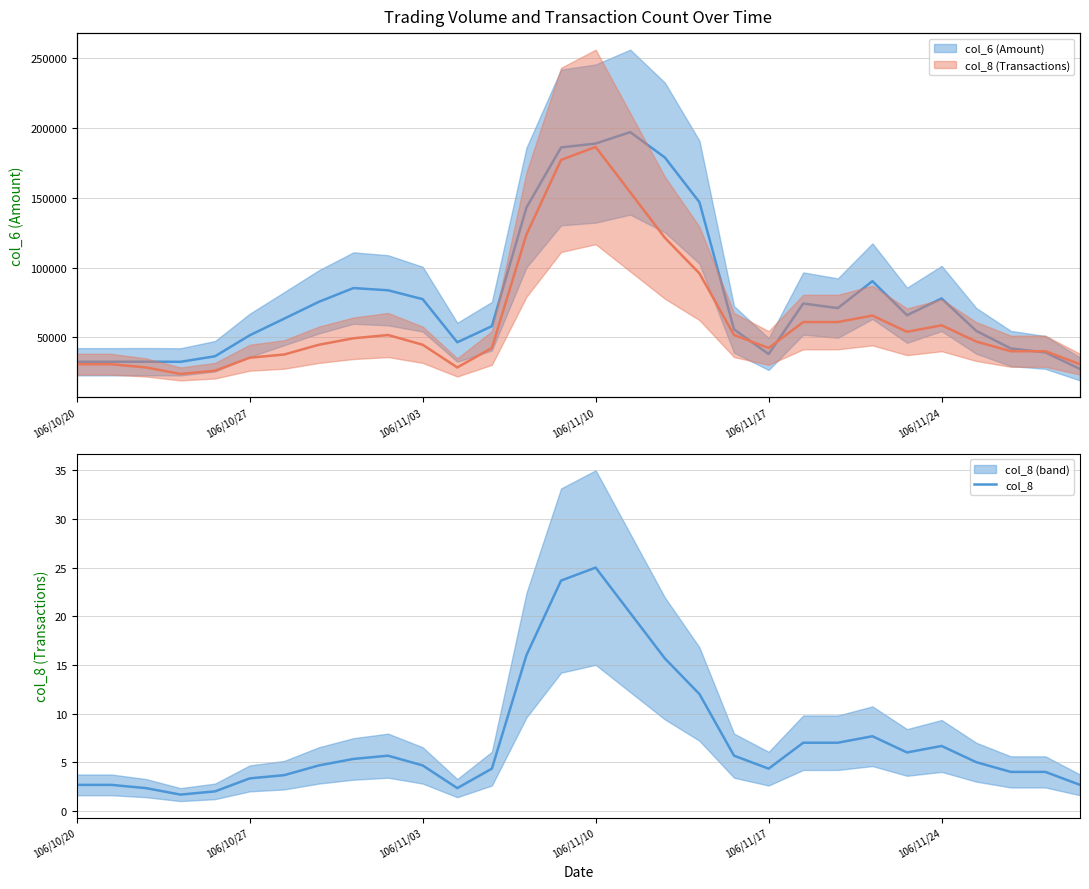

How many data points in col_6 are above 65866?

15